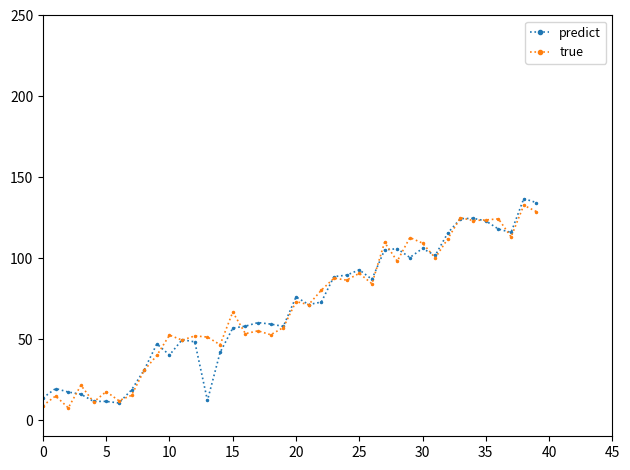

True or false: predict has more than 2 points higher than both neighbors.

True